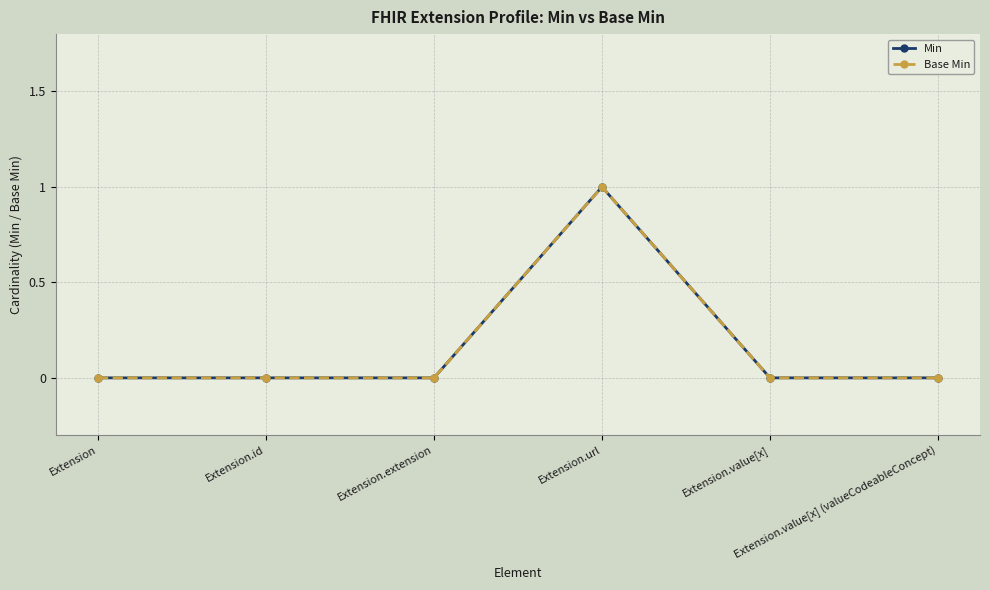

True or false: Base Min and Min cross at least once.

False